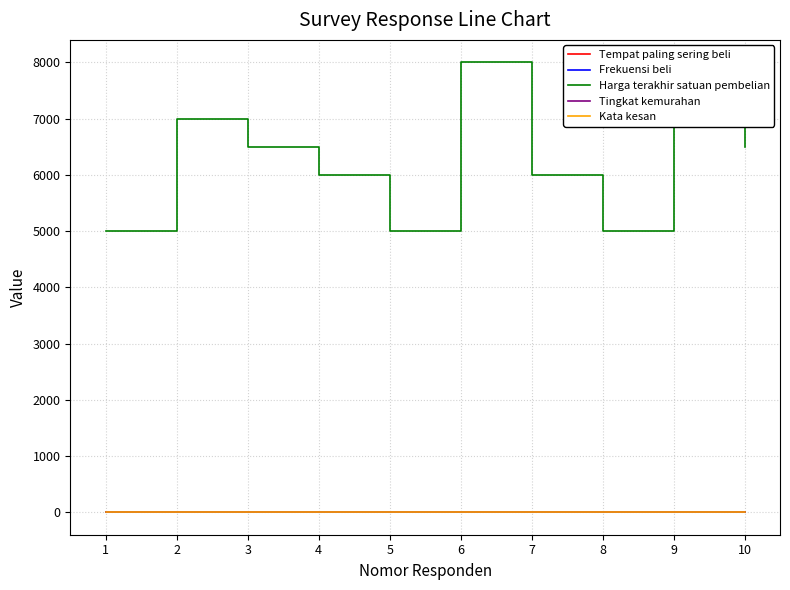

Which series changed the most between 7 and 9?

Harga terakhir satuan pembelian